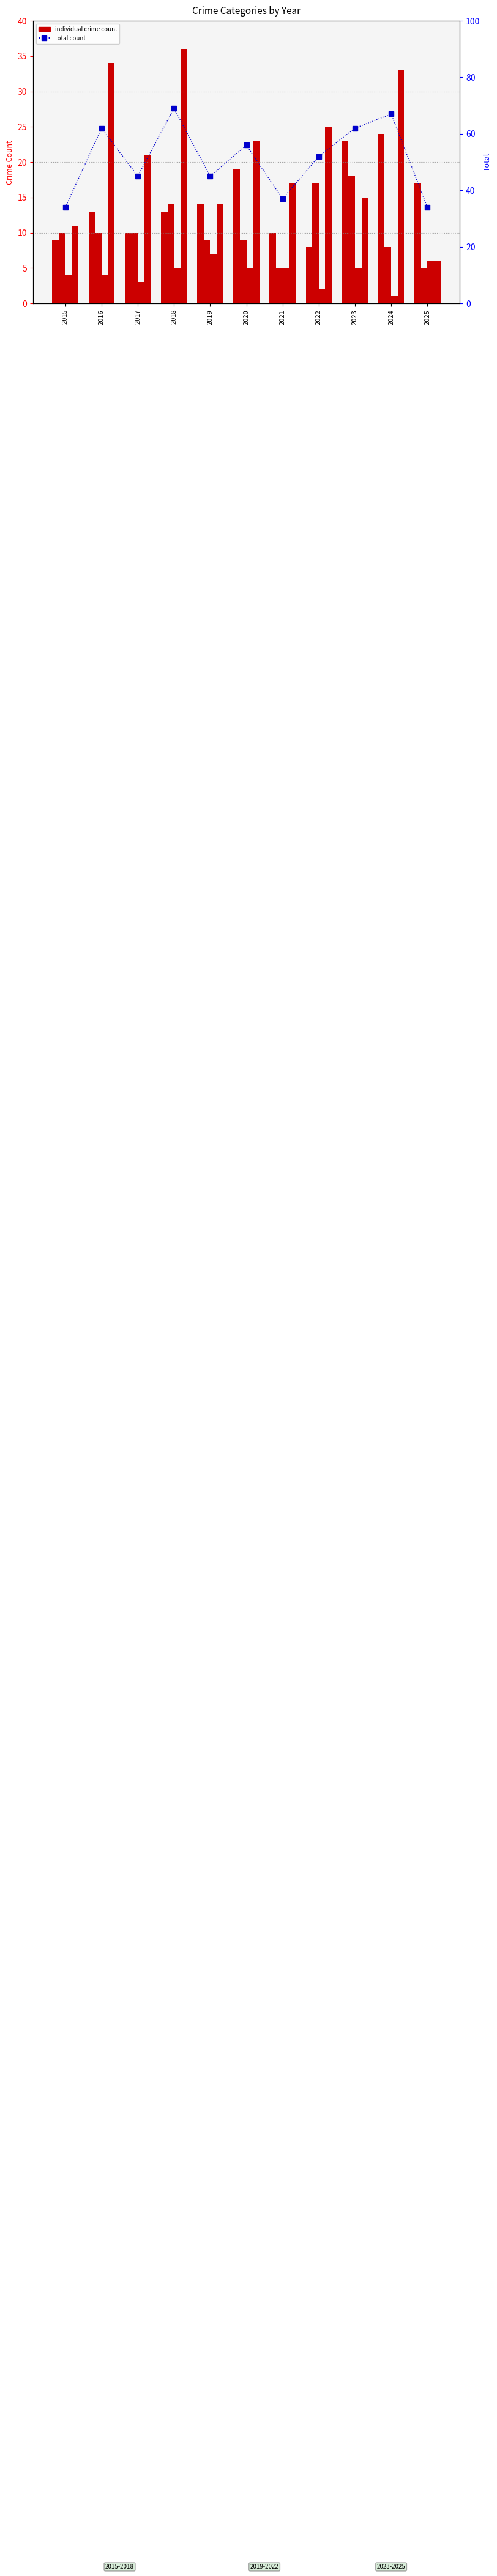

What is the difference between the highest and lowest values at 2021?

32